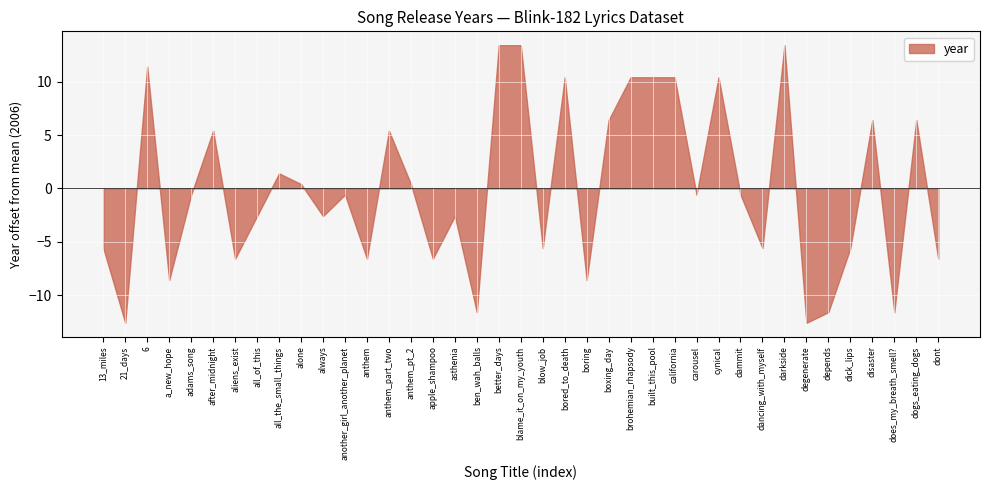

The value at dammit is 2005. True or false?

True